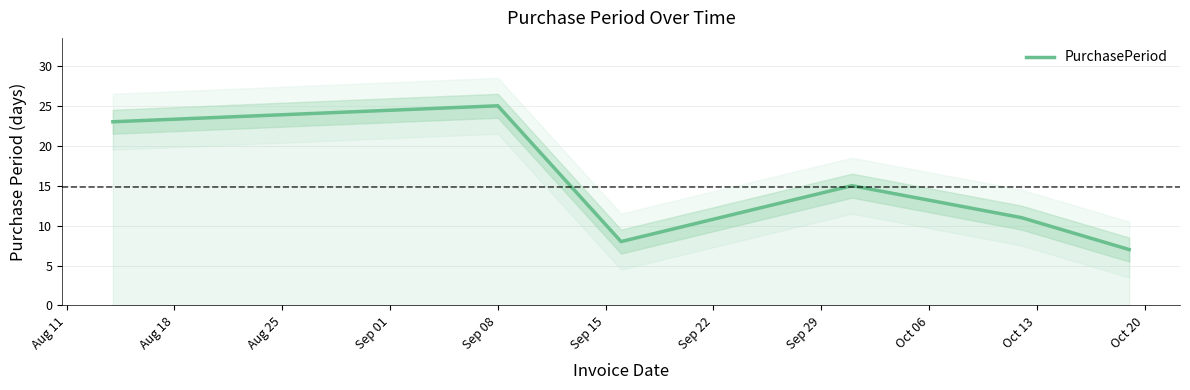

How many data points are above 15?

2